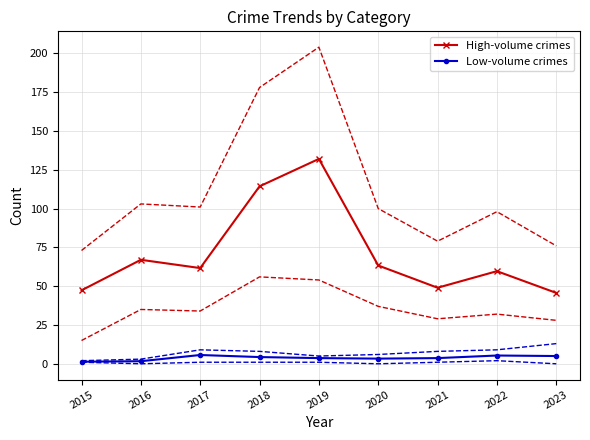

Where is the first local minimum for Low-volume crimes?

2020